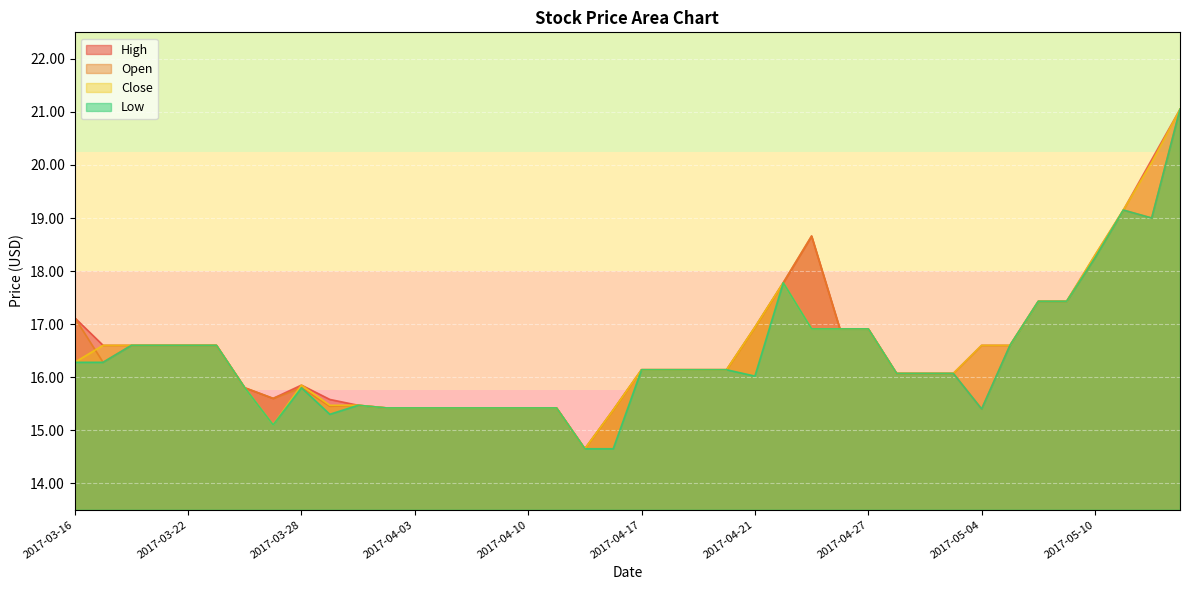

At which category does Close reach its first local peak?

2017-03-28